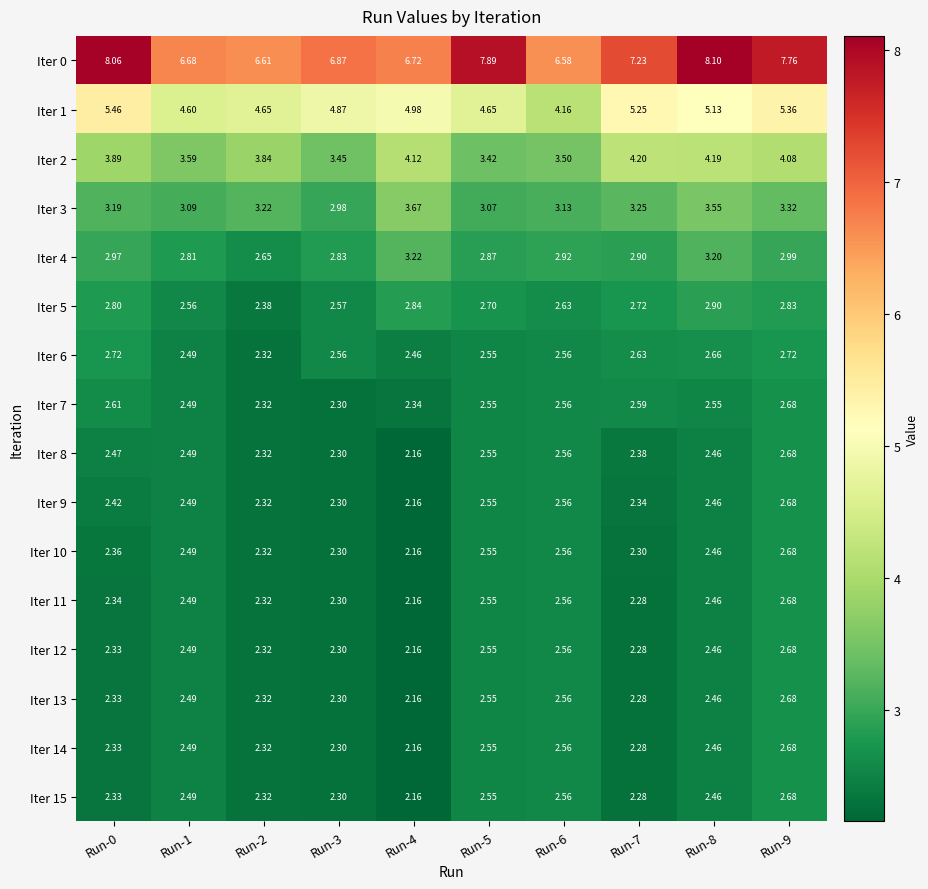

How many data points does each series have?

10